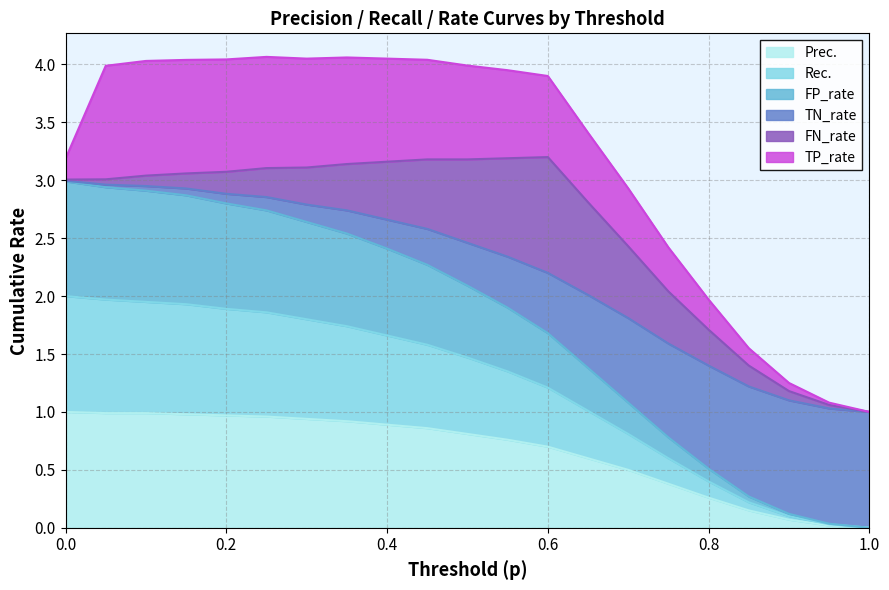

True or false: Prec. and Rec. cross at least once.

False